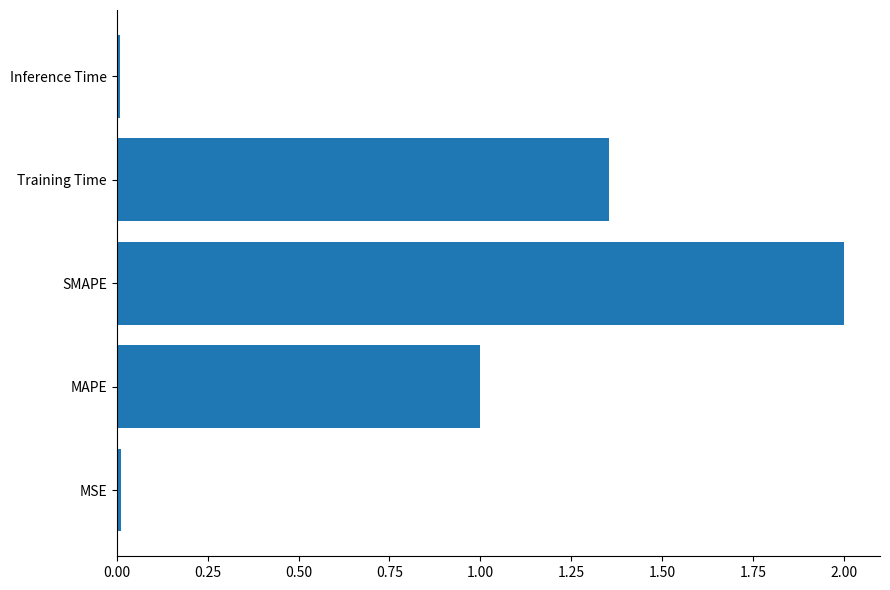

What value does the data have at MAPE?

1.0